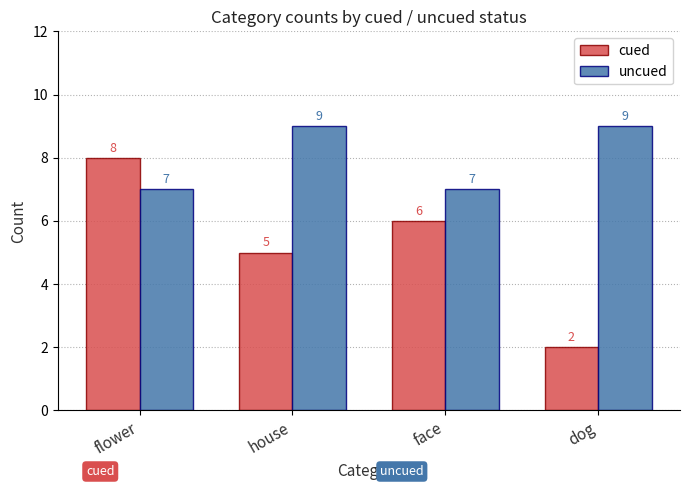

At which category is the sum across all series the highest?

flower